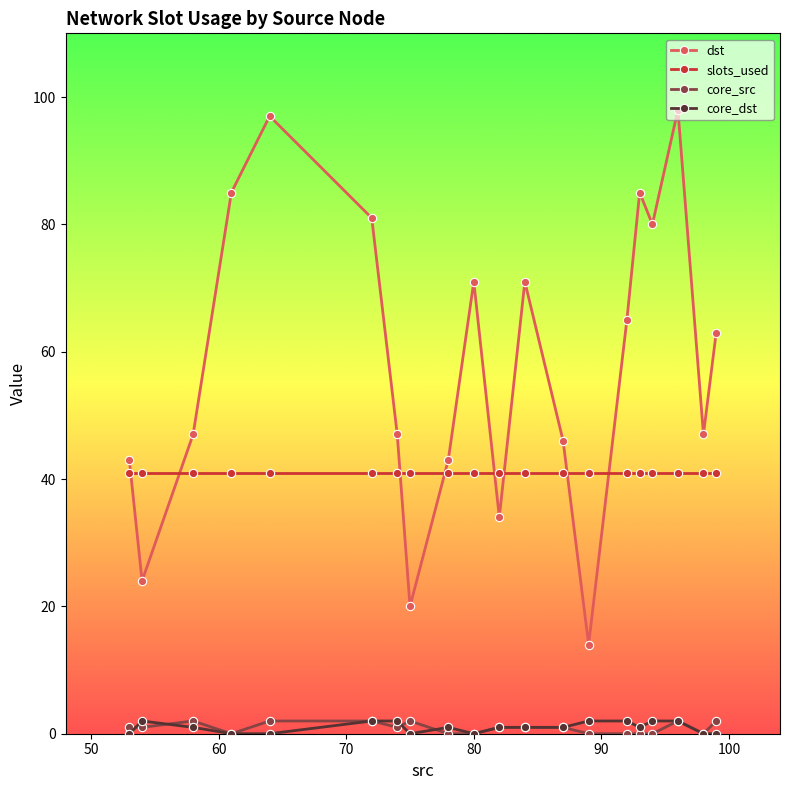

True or false: core_dst and core_src cross at least once.

True